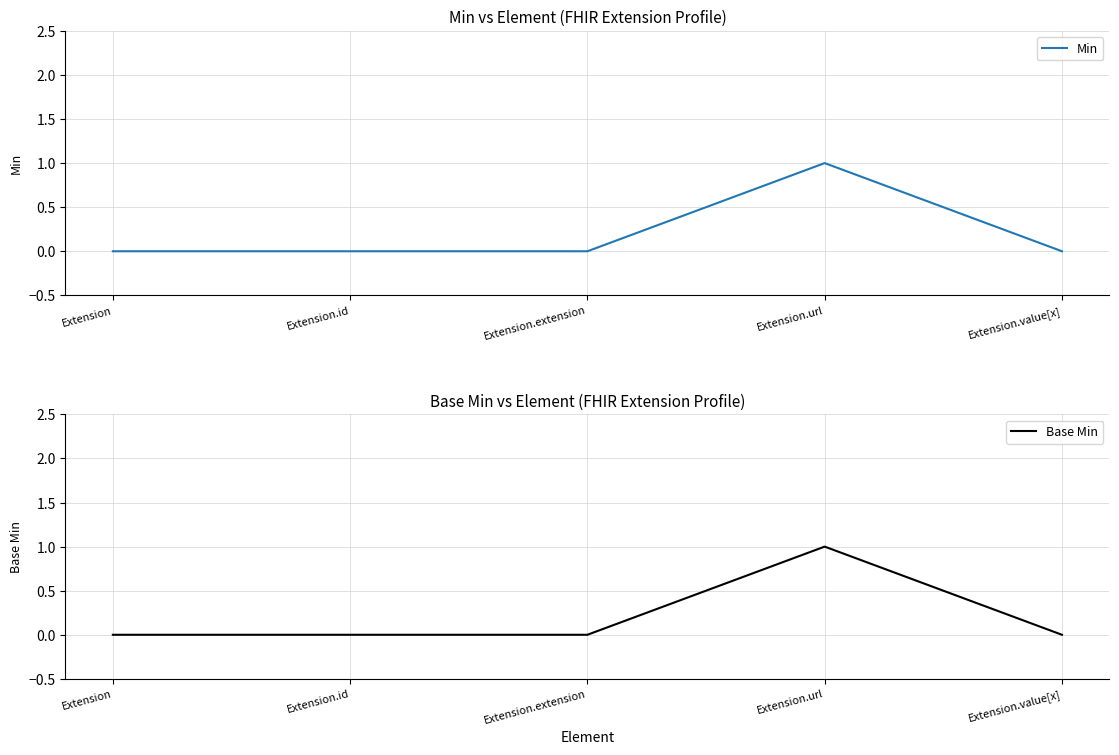

How many interior local peaks does the Min series have?

1